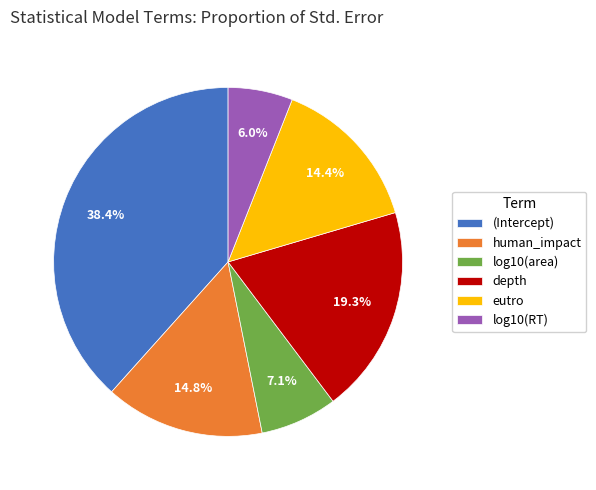

To the nearest percent, what is the difference between the largest and smallest slice percentages?

32%